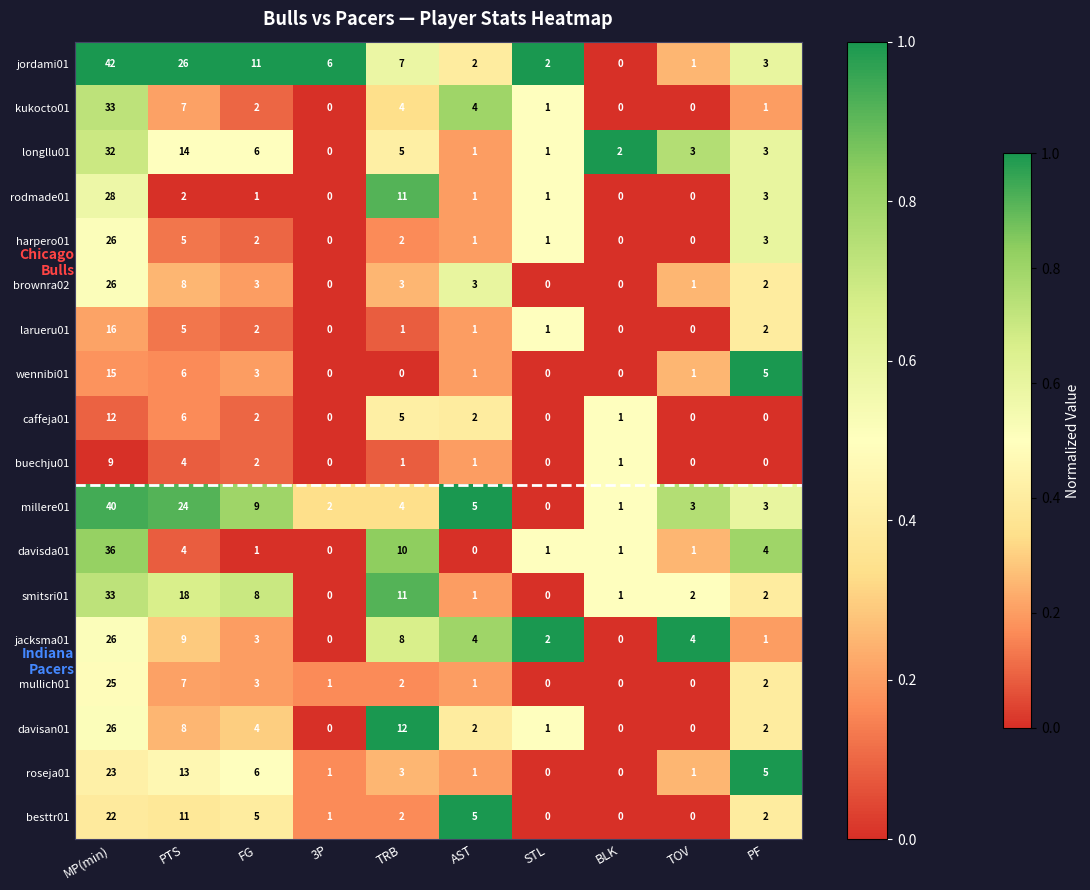

What is the sum of the brownra02 values at BLK and AST?

3